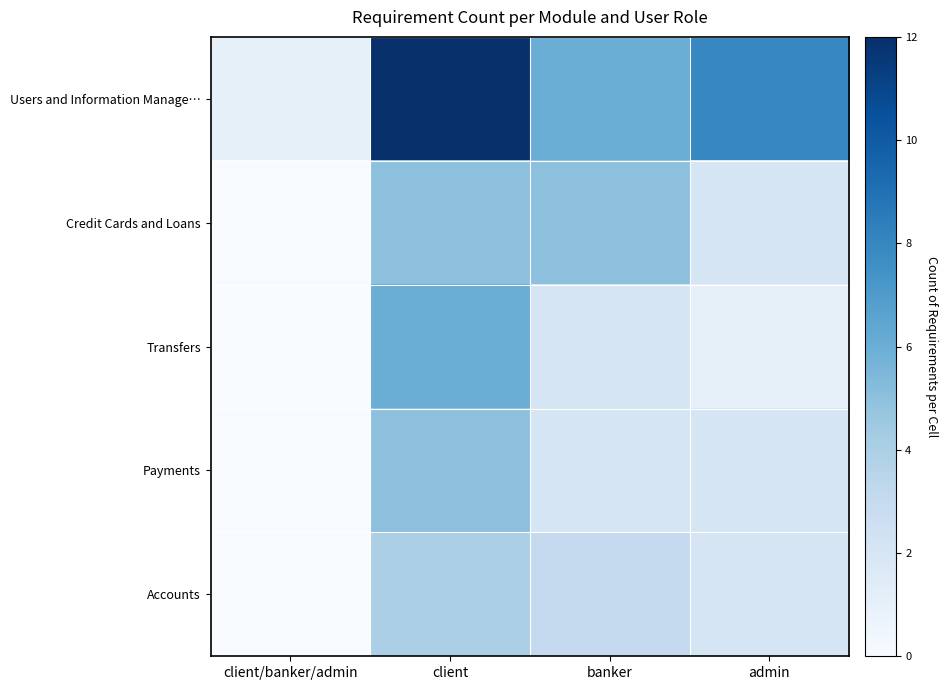

Reading left to right, transcribe all the data shown in this chart.

Users and Information Manage…: client/banker/admin=1	client=12	banker=6	admin=8
Credit Cards and Loans: client/banker/admin=0	client=5	banker=5	admin=2
Transfers: client/banker/admin=0	client=6	banker=2	admin=1
Payments: client/banker/admin=0	client=5	banker=2	admin=2
Accounts: client/banker/admin=0	client=4	banker=3	admin=2